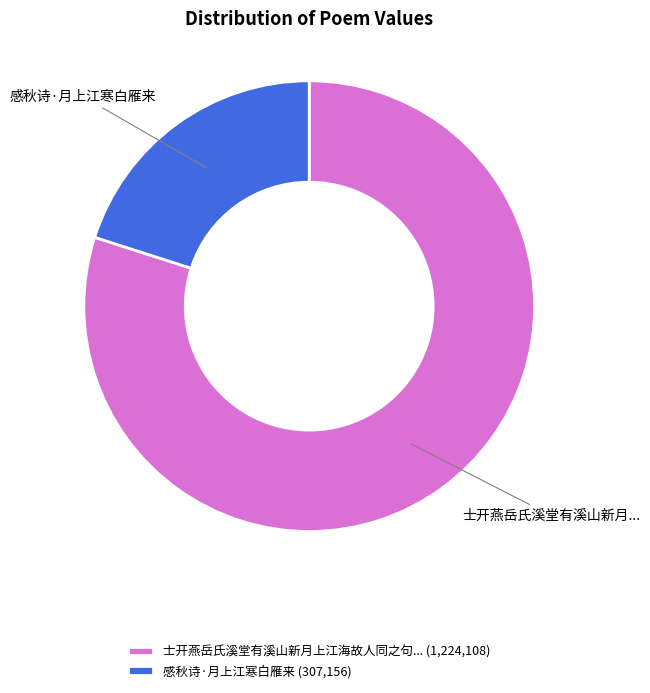

Which slice represents more than half of the pie?

士开燕岳氏溪堂有溪山新月上江海故人同之句... (1,224,108)